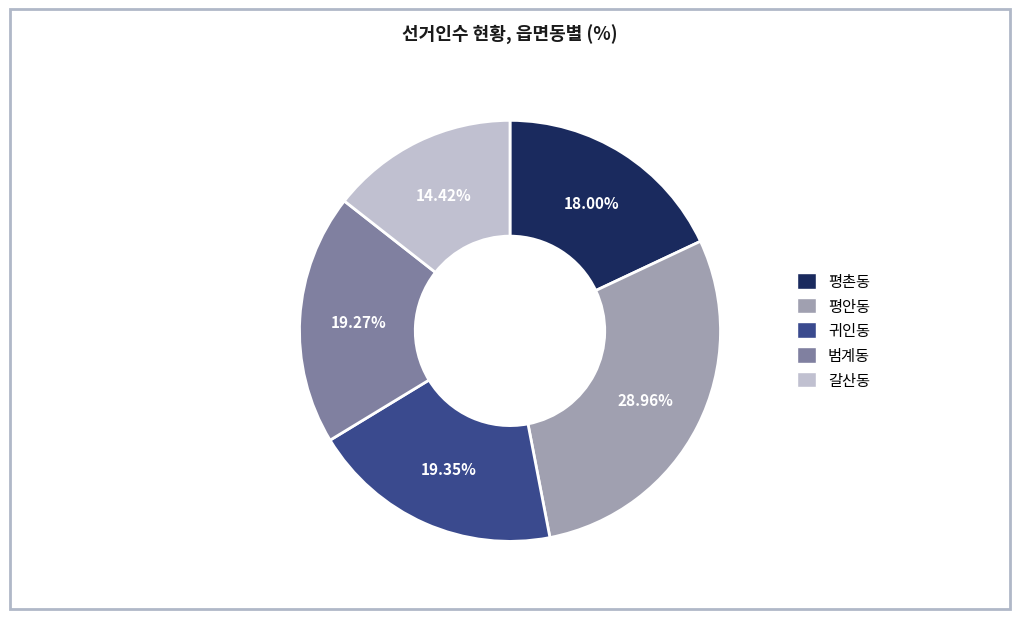

Does 범계동 account for over 50% of the chart?

No